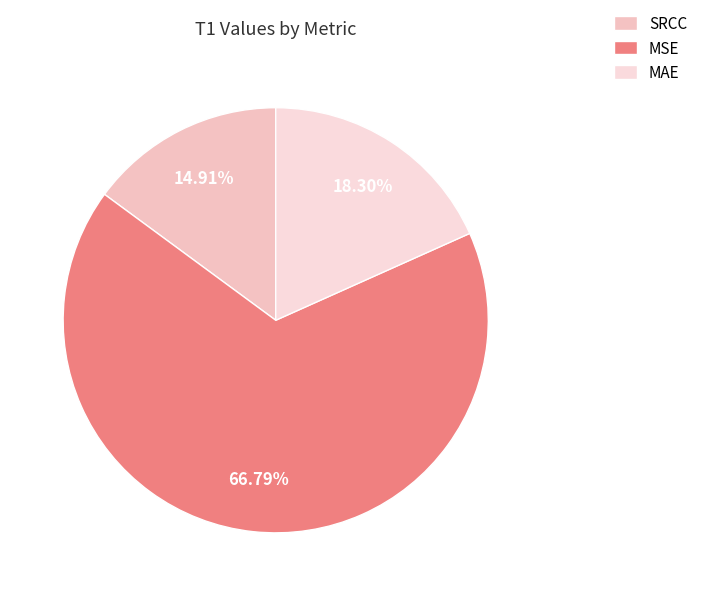

Approximately how many times larger is the value at MAE compared to MSE?

0.3